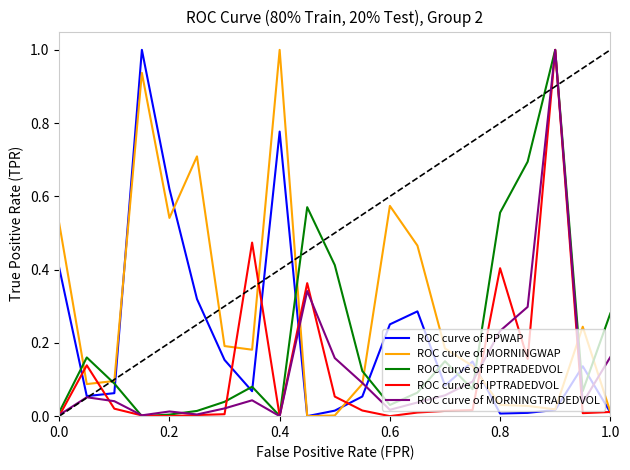

What are all the series names shown in the legend?

ROC curve of PPWAP, ROC curve of MORNINGWAP, ROC curve of PPTRADEDVOL, ROC curve of IPTRADEDVOL, ROC curve of MORNINGTRADEDVOL